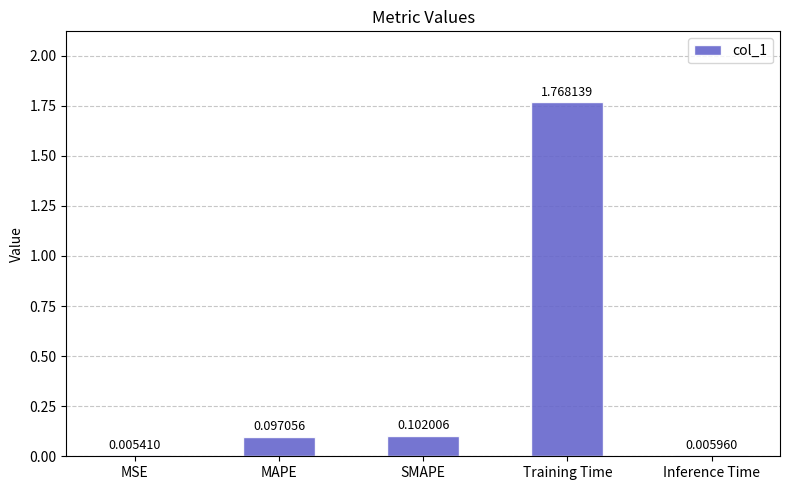

What is the sum of all values?

2.0